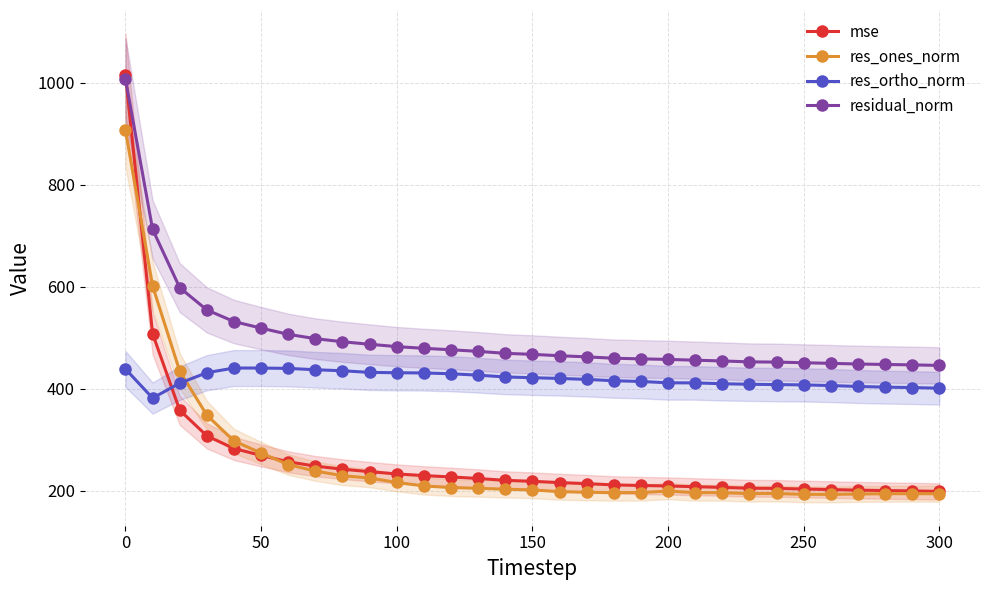

What is the highest value of the mse series?

1015.9